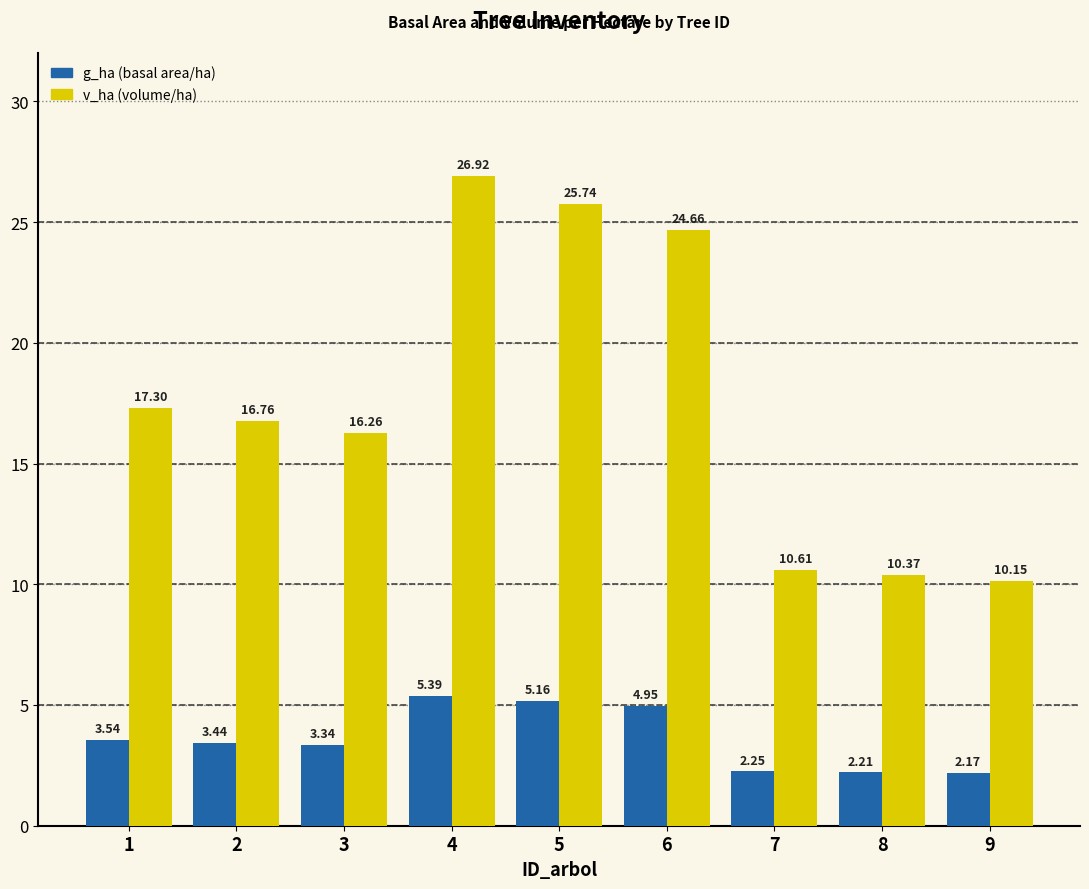

Which label corresponds to the smallest value in the chart?

9